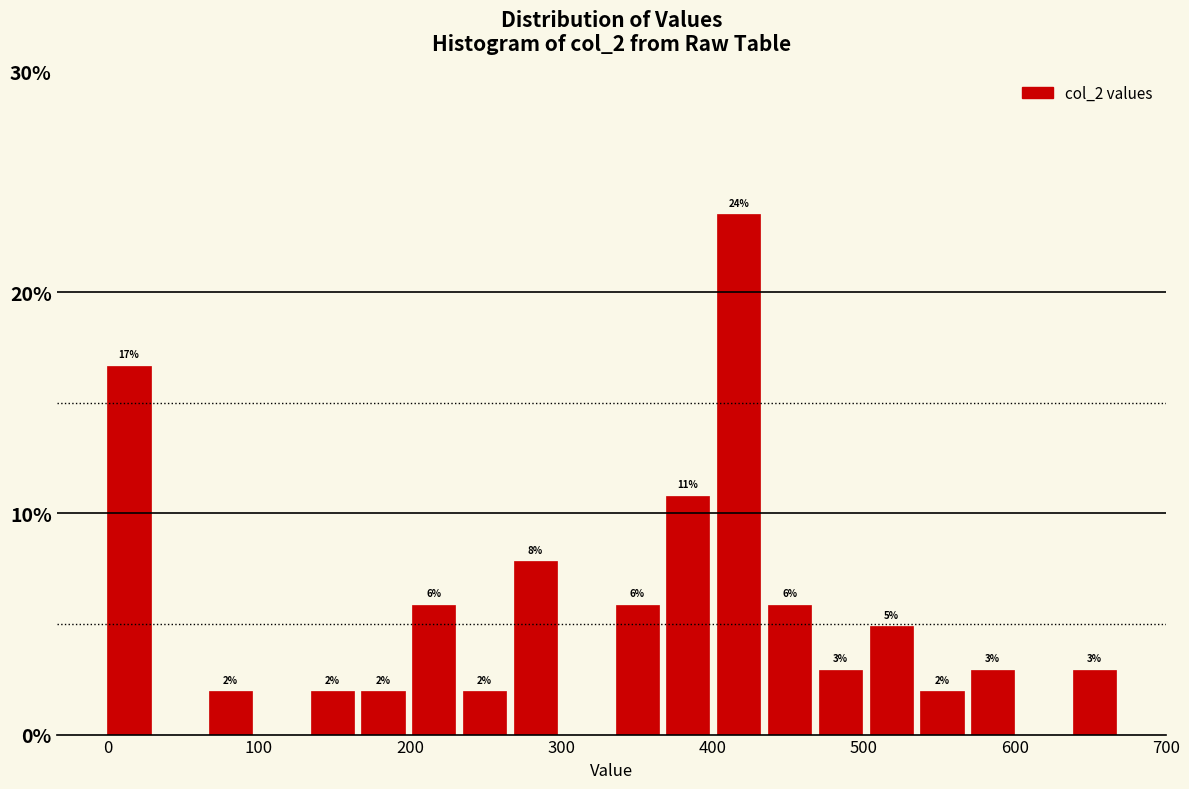

Around what value on the x-axis is the tallest bar? Give the approximate position of its centre, as read against the axis.

420